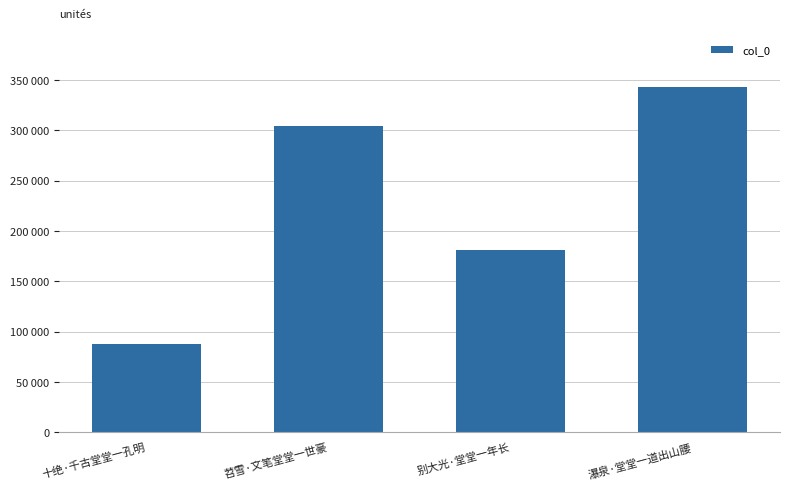

Does the chart contain any negative values?

No